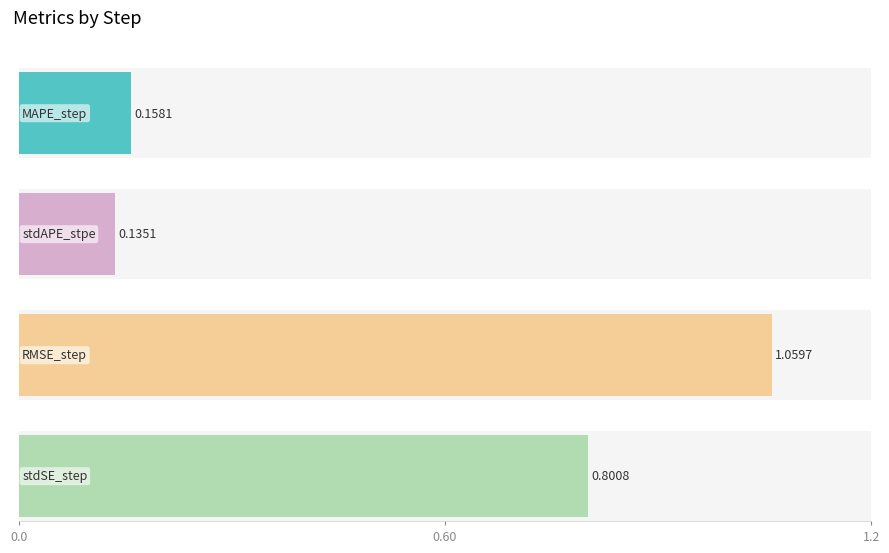

List the series in order of their peak value, lowest first.

stdAPE_stpe, MAPE_step, stdSE_step, RMSE_step